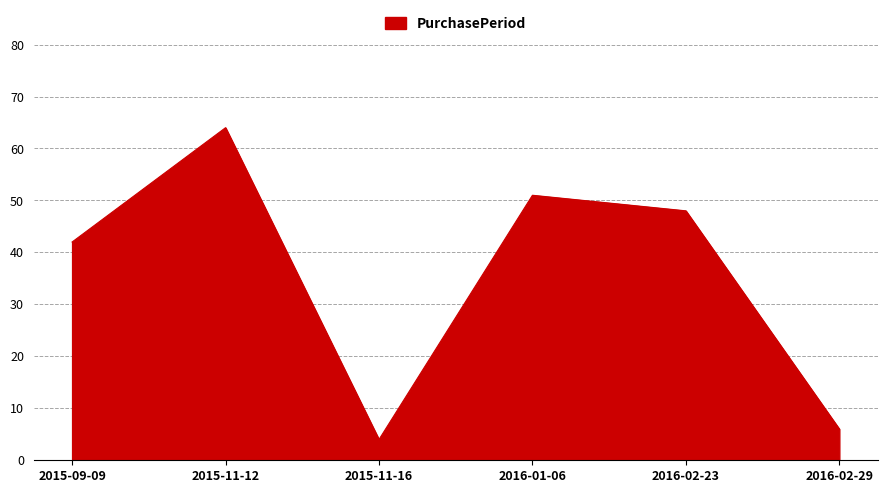

How many distinct data groups are displayed?

1